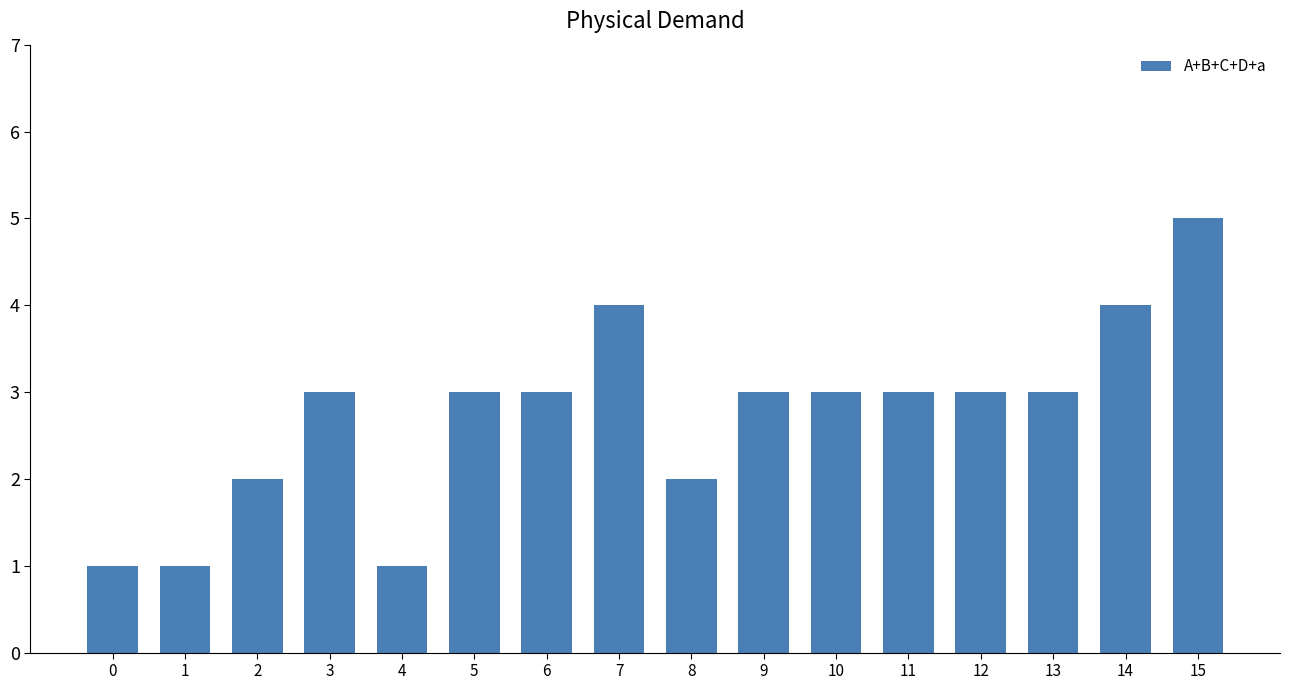

The value at 11 is 3. True or false?

True